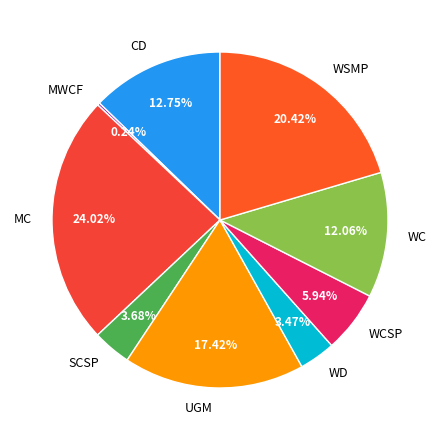

Do UGM and WCSP together represent more than half of the pie?

No